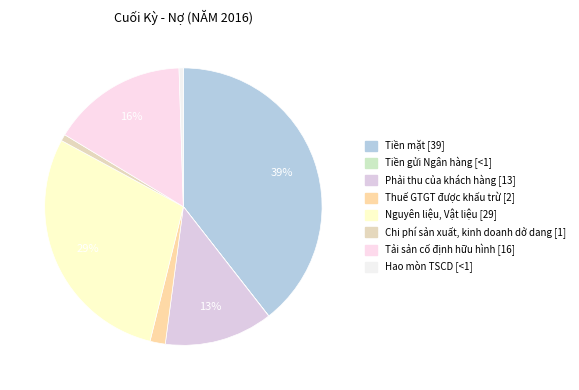

Does Phải thu của khách hàng represent more than half of the total?

No